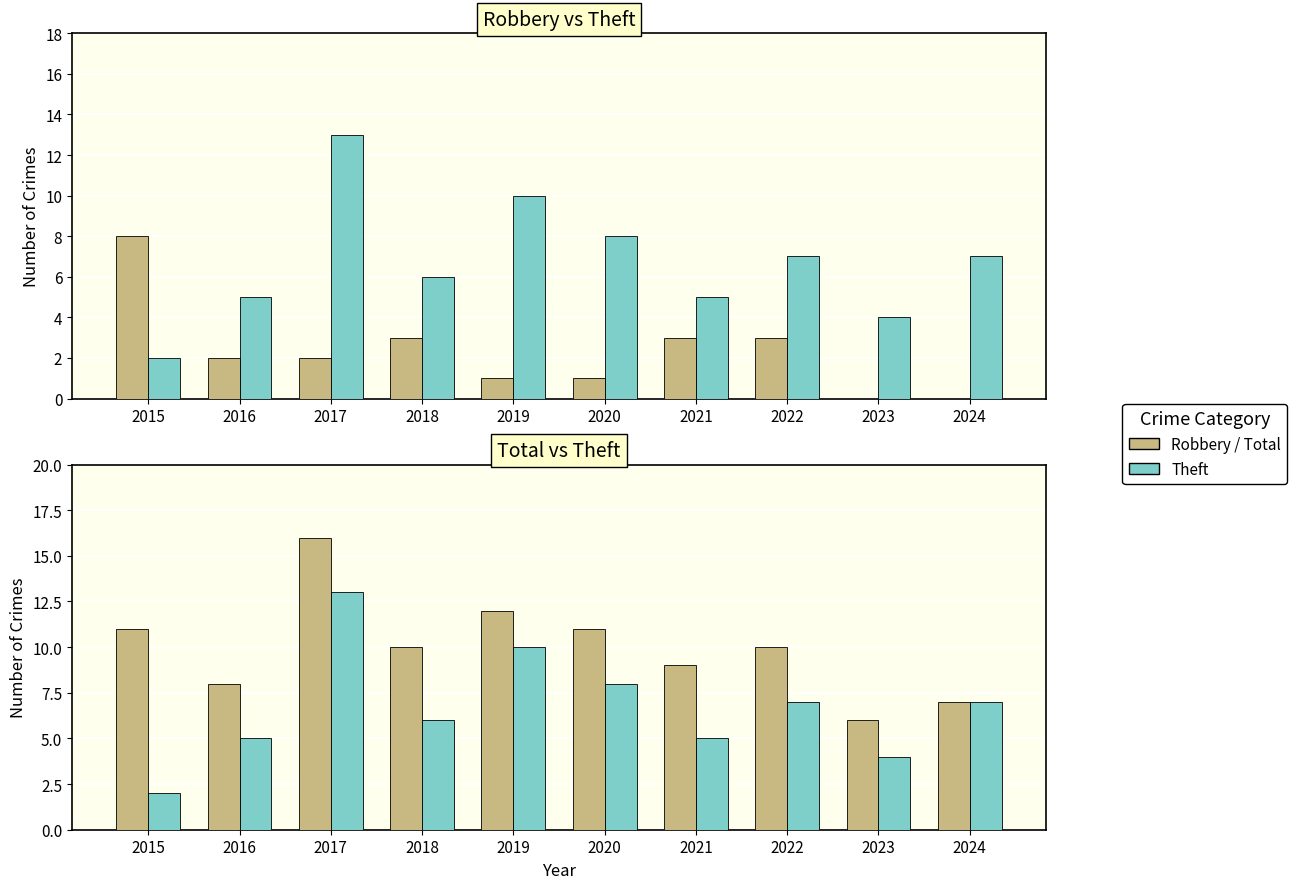

What is the minimum value for Total?

6